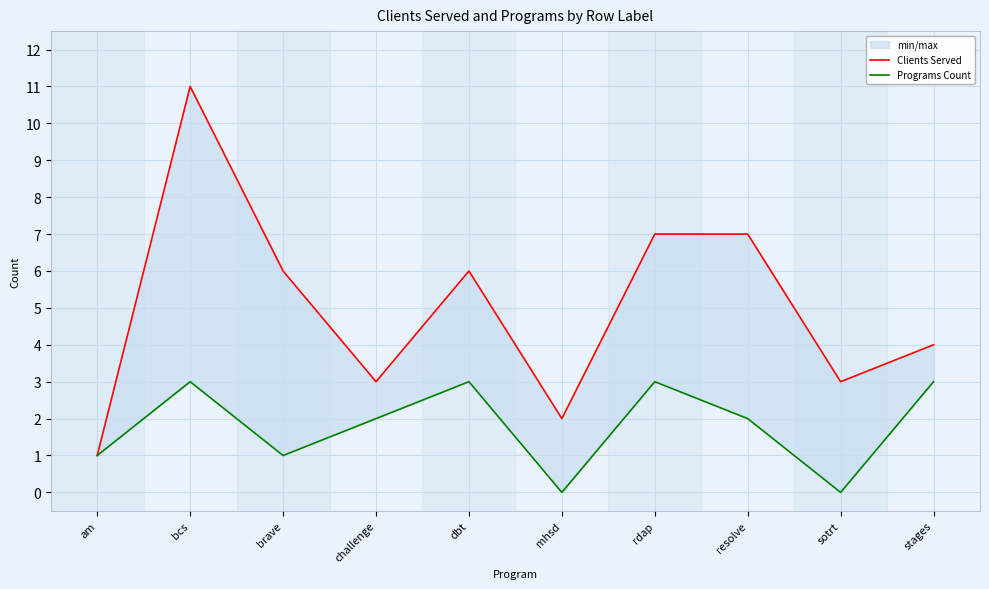

What is the approximate value of Clients Served at brave?

6